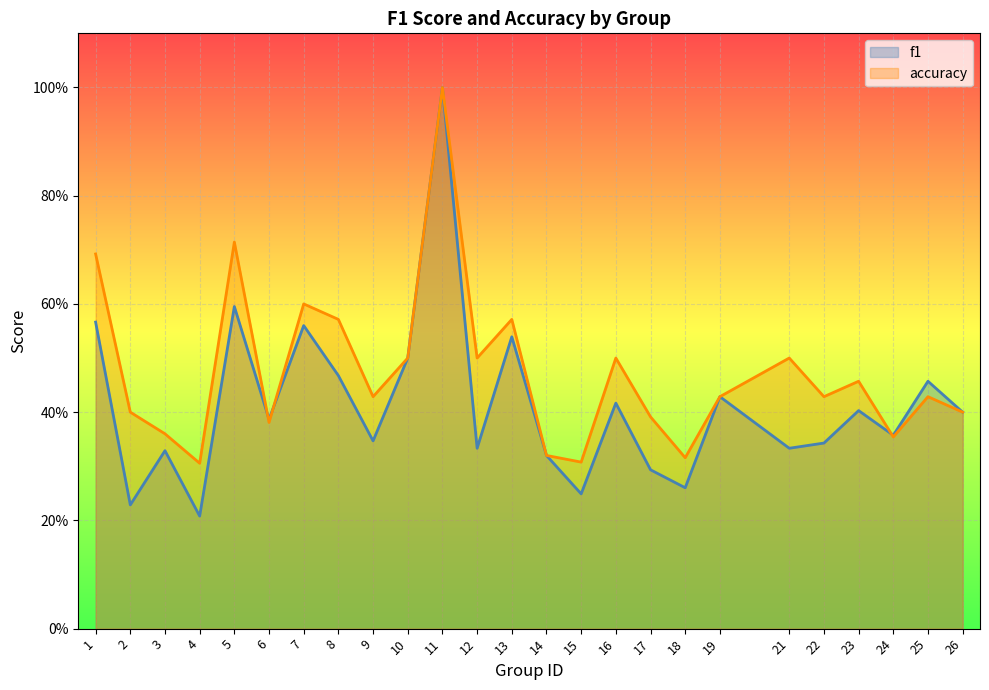

Read the f1 value at 21.

0.3